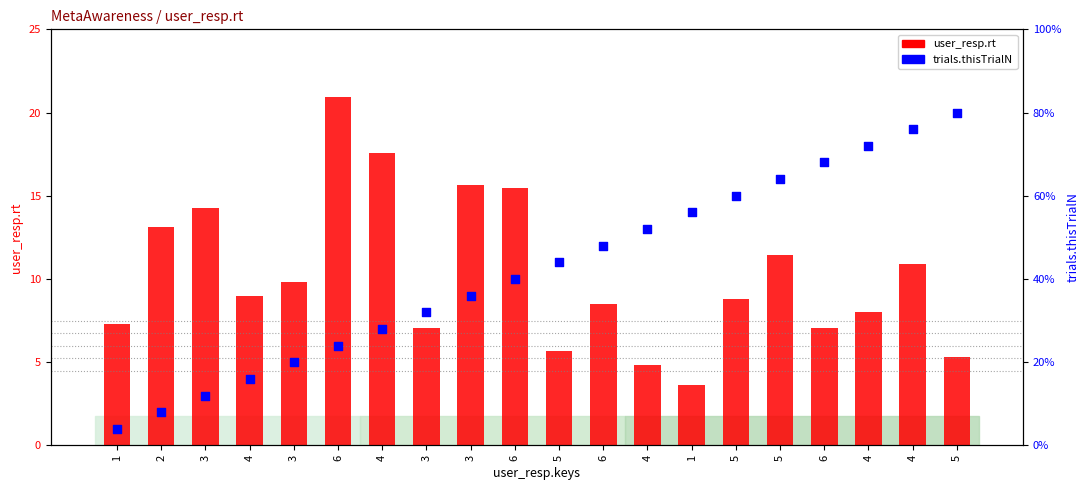

At which category is the sum across all series the highest?

4